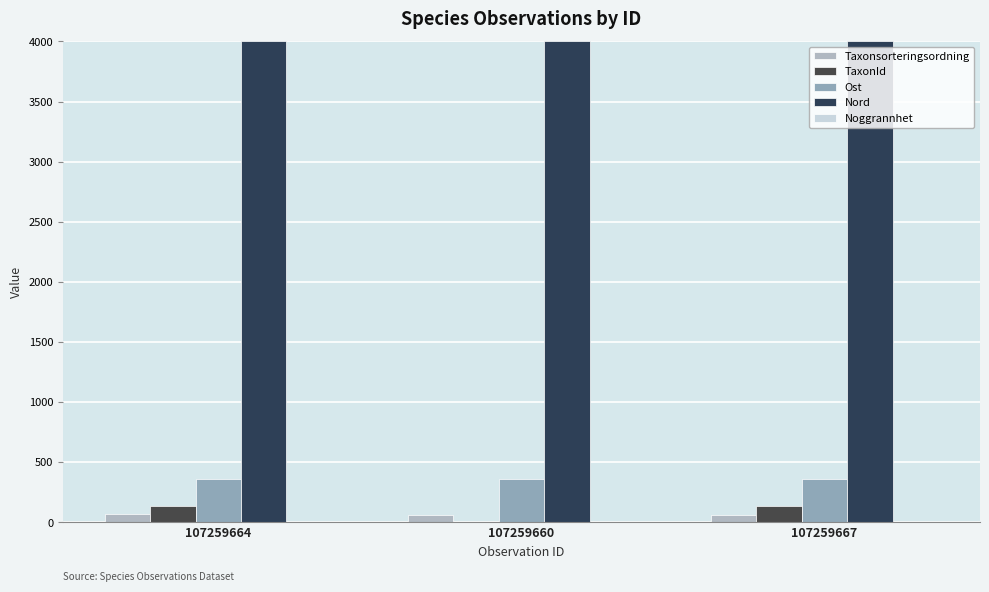

What is the label of the 1st bar from the right?

107259667